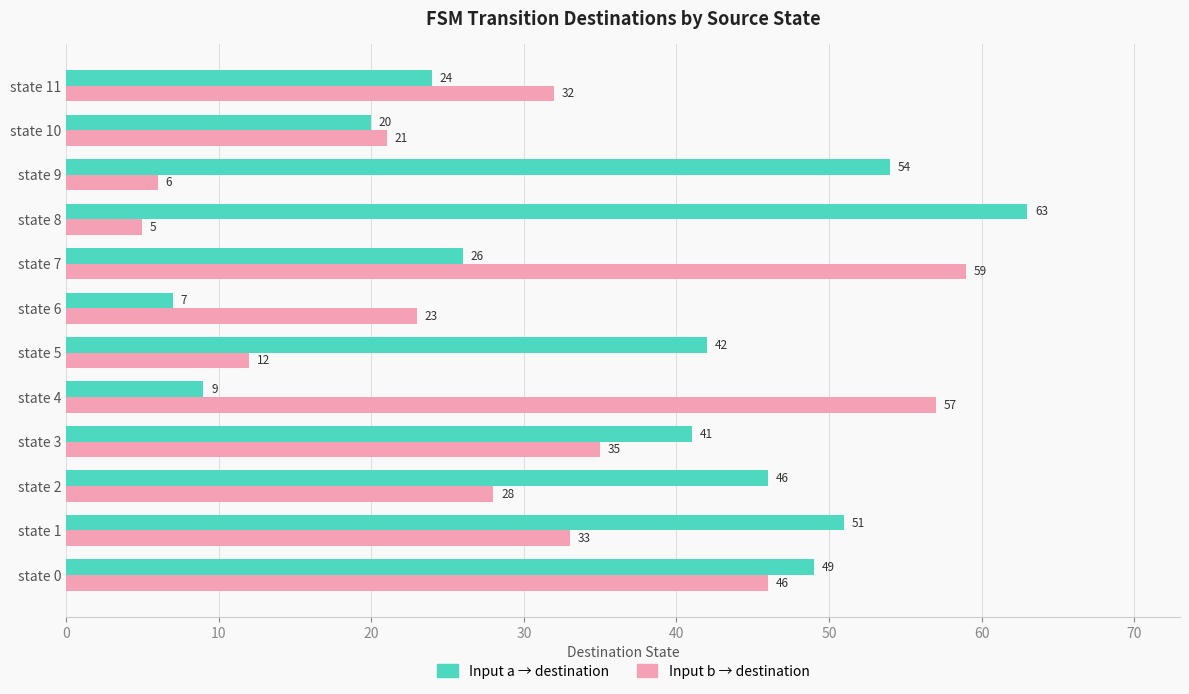

The Input b → destination series shows 32 at state 11. True or false?

True